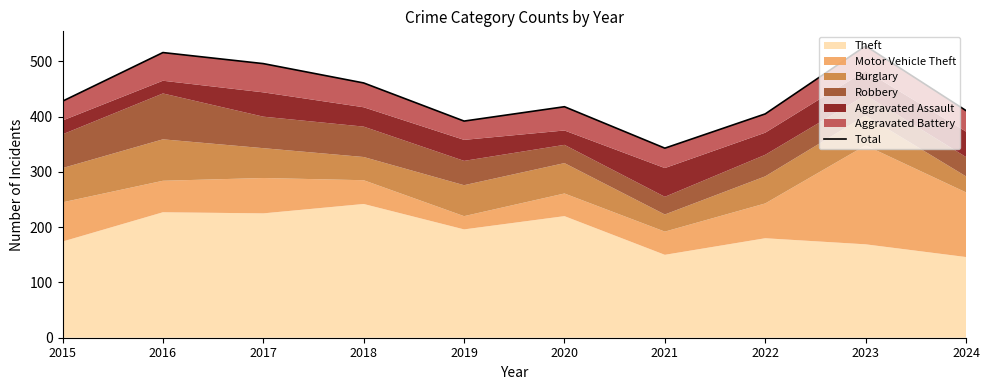

Is it true that the value at 2017 is 496?

True